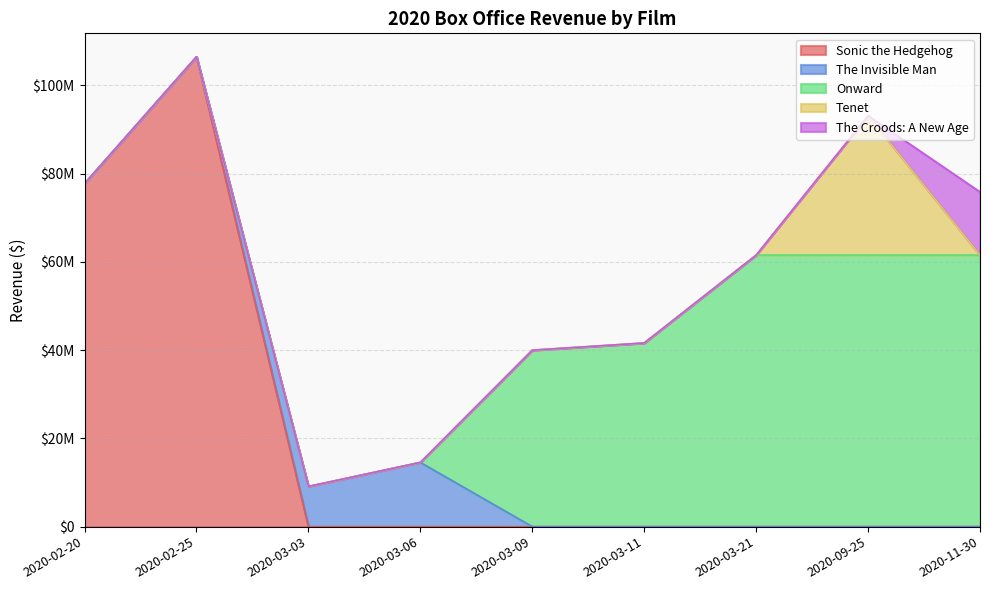

The value of The Croods: A New Age at 2020-11-30 is 14310000. True or false?

True